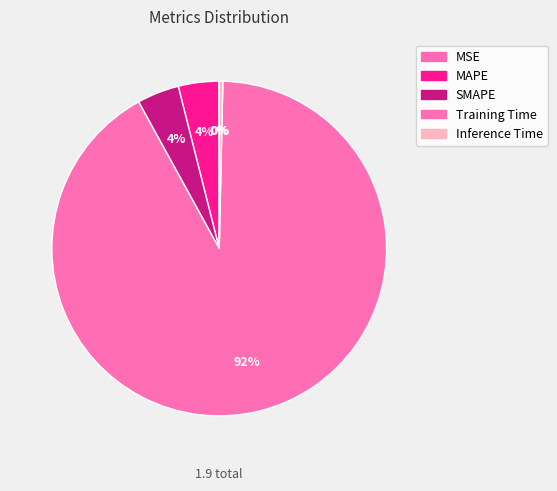

Does Training Time account for over 50% of the chart?

Yes